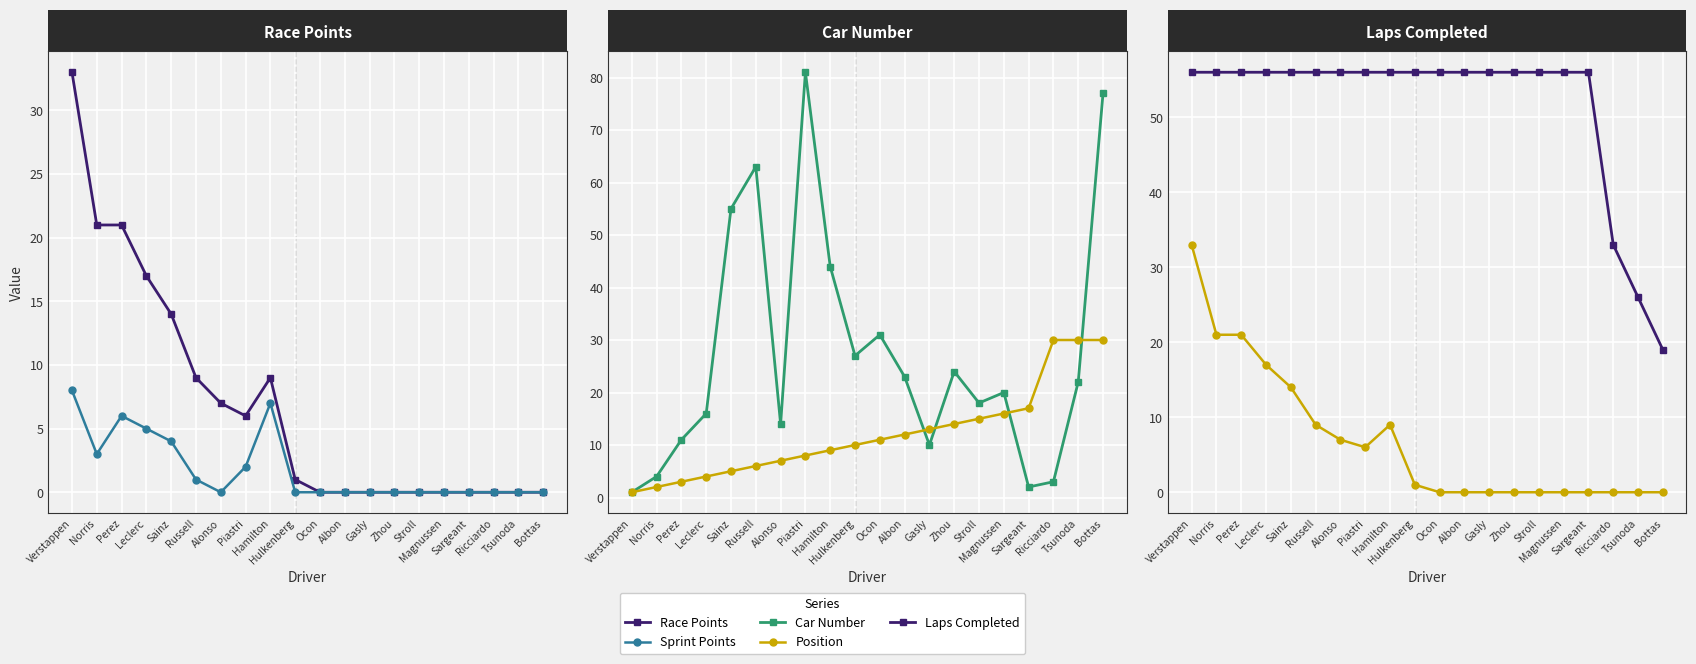

Reading left to right, extract all data points from this chart.

Race Points: Verstappen=33	Norris=21	Perez=21	Leclerc=17	Sainz=14	Russell=9	Alonso=7	Piastri=6	Hamilton=9	Hulkenberg=1	Ocon=0	Albon=0	Gasly=0	Zhou=0	Stroll=0	Magnussen=0	Sargeant=0	Ricciardo=0	Tsunoda=0	Bottas=0
Sprint Points: Verstappen=8	Norris=3	Perez=6	Leclerc=5	Sainz=4	Russell=1	Alonso=0	Piastri=2	Hamilton=7	Hulkenberg=0	Ocon=0	Albon=0	Gasly=0	Zhou=0	Stroll=0	Magnussen=0	Sargeant=0	Ricciardo=0	Tsunoda=0	Bottas=0
Car Number: Verstappen=1	Norris=4	Perez=11	Leclerc=16	Sainz=55	Russell=63	Alonso=14	Piastri=81	Hamilton=44	Hulkenberg=27	Ocon=31	Albon=23	Gasly=10	Zhou=24	Stroll=18	Magnussen=20	Sargeant=2	Ricciardo=3	Tsunoda=22	Bottas=77
Position: Verstappen=1	Norris=2	Perez=3	Leclerc=4	Sainz=5	Russell=6	Alonso=7	Piastri=8	Hamilton=9	Hulkenberg=10	Ocon=11	Albon=12	Gasly=13	Zhou=14	Stroll=15	Magnussen=16	Sargeant=17	Ricciardo=30	Tsunoda=30	Bottas=30
Laps Completed: Verstappen=56	Norris=56	Perez=56	Leclerc=56	Sainz=56	Russell=56	Alonso=56	Piastri=56	Hamilton=56	Hulkenberg=56	Ocon=56	Albon=56	Gasly=56	Zhou=56	Stroll=56	Magnussen=56	Sargeant=56	Ricciardo=33	Tsunoda=26	Bottas=19